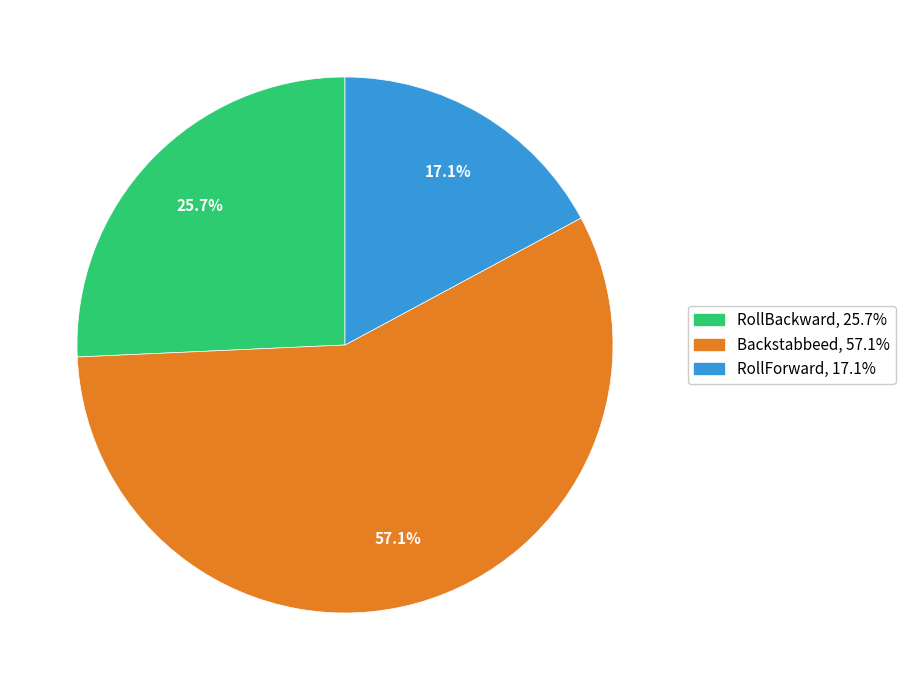

To the nearest percent, what portion does RollBackward represent?

26%